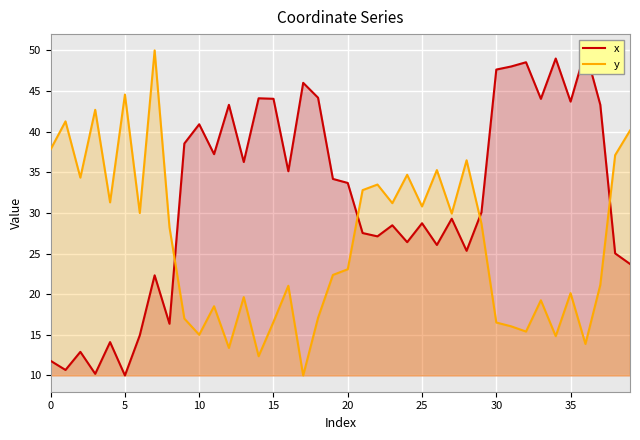

True or false: y has a value of 32.8 at 21.

True